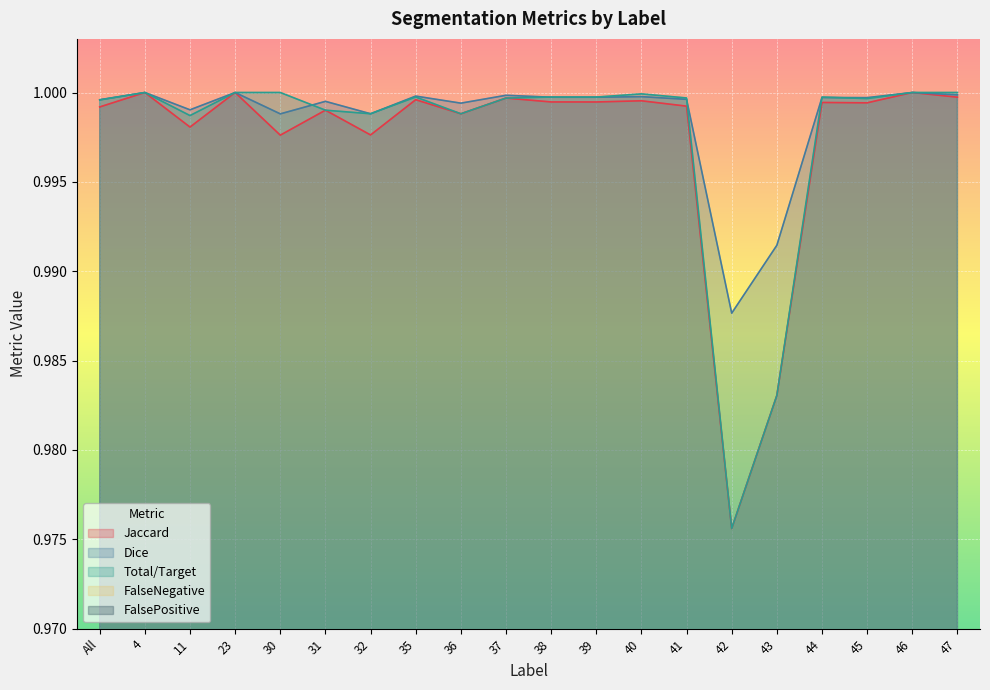

How many lines are shown in the chart?

5